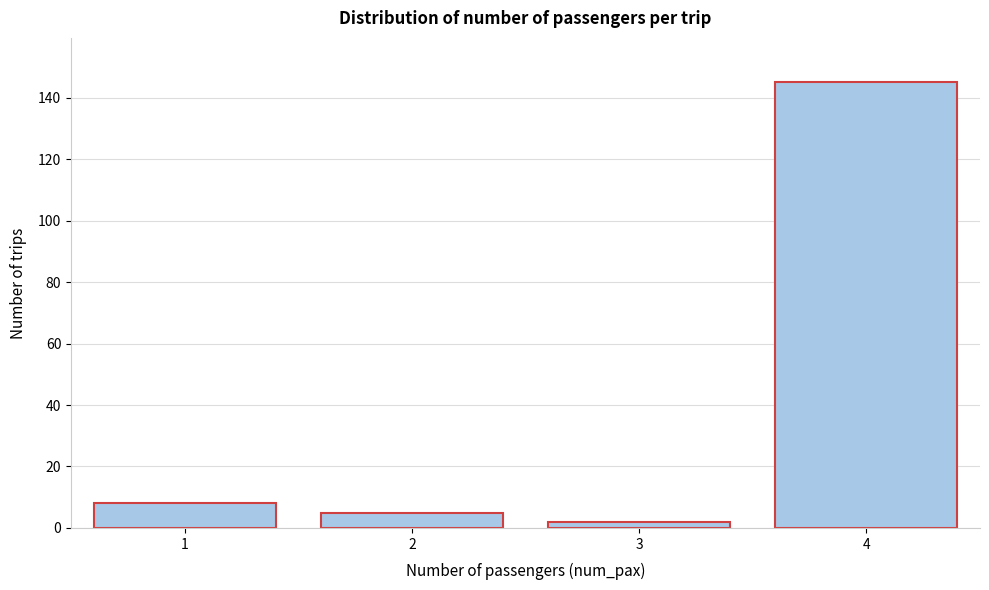

Reading left to right, transcribe all the data shown in this chart.

1=8	2=5	3=2	4=145